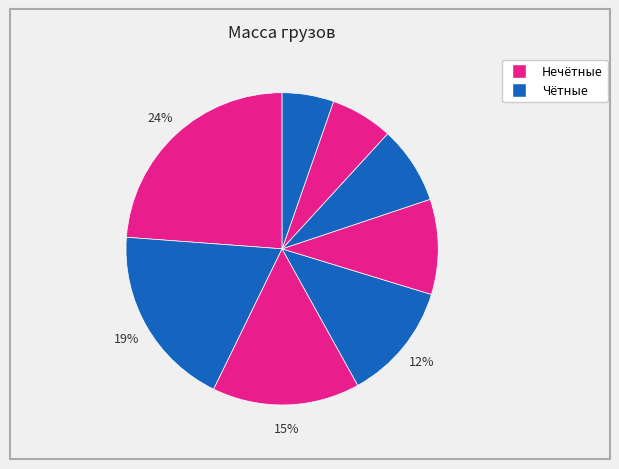

Count the number of slices in the pie.

8